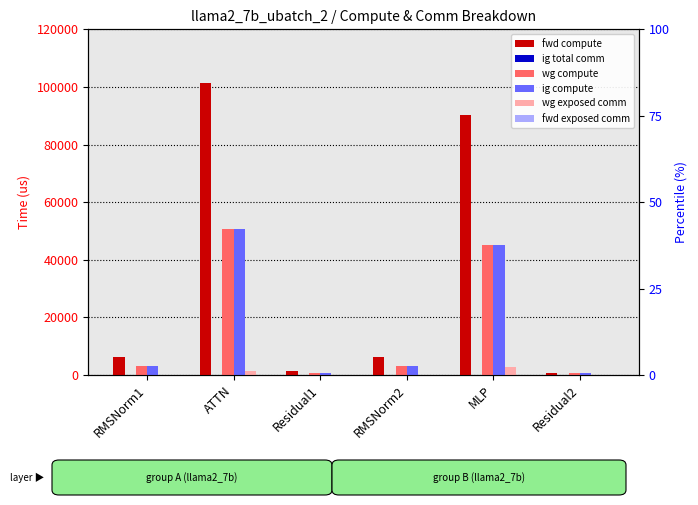

What is the spread (max minus min) of values at Residual2?

684.8